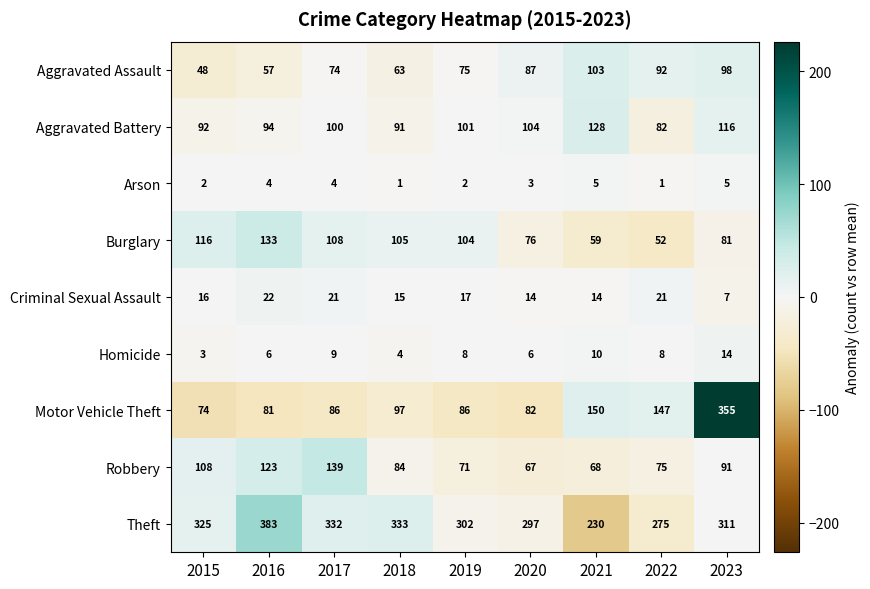

How many distinct data groups are displayed?

9